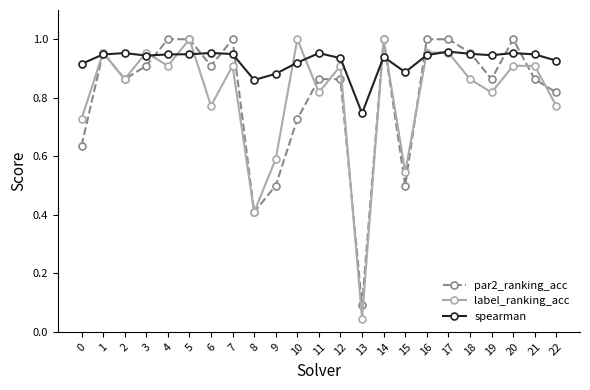

What is the sum of all spearman values?

21.3